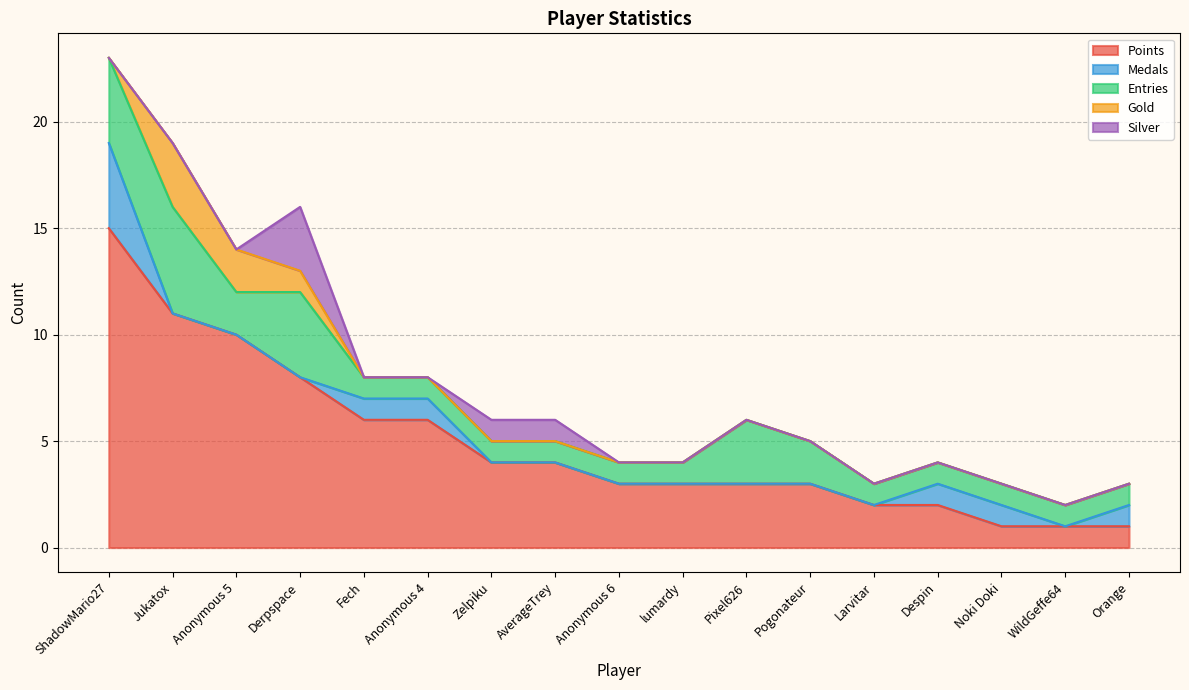

What are all the series names shown in the legend?

Points, Medals, Entries, Gold, Silver